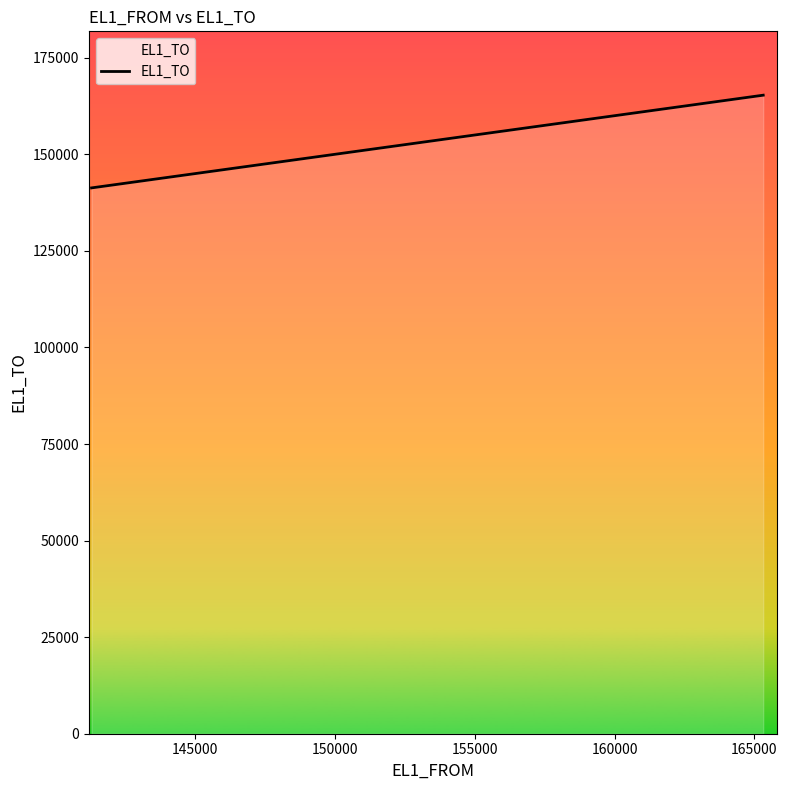

What is the difference between the maximum and minimum values?

24000